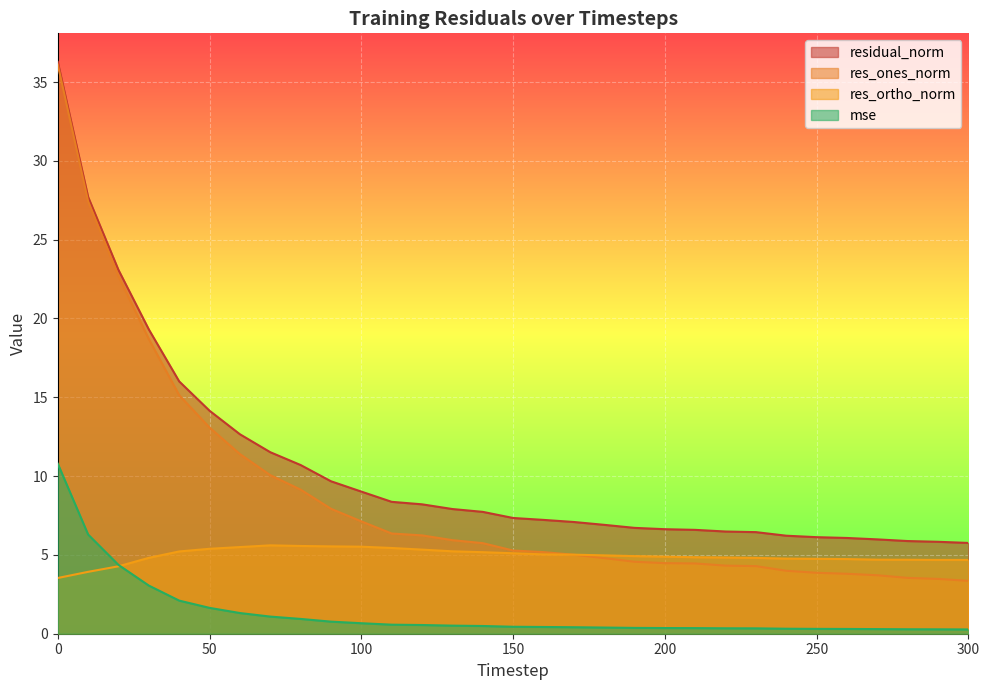

The value of residual_norm at 50 is 14.1. True or false?

True